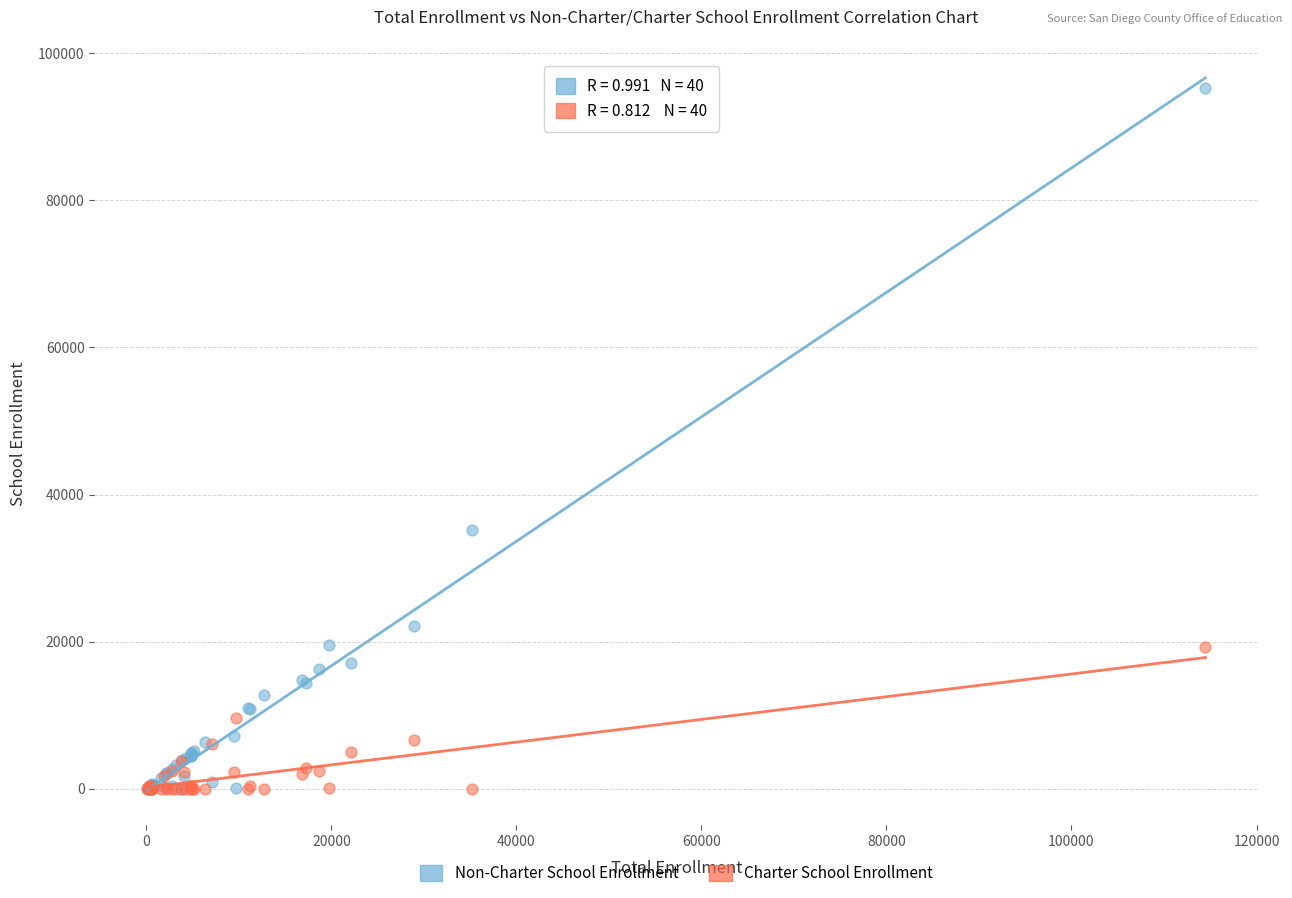

What are all the series names shown in the legend?

Non-Charter School Enrollment, Charter School Enrollment